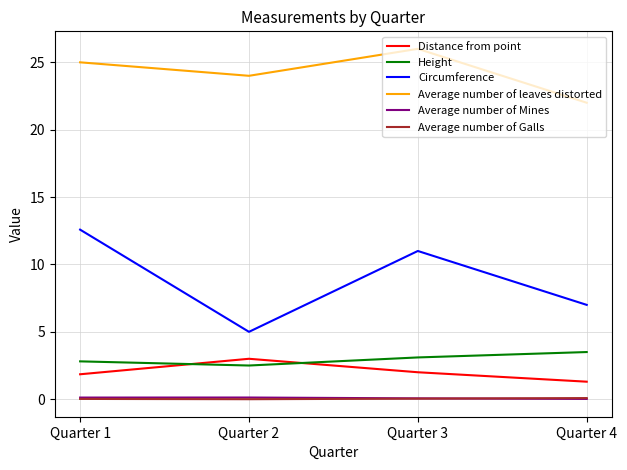

In Height, how many points are lower than both neighbors (excluding endpoints)?

1